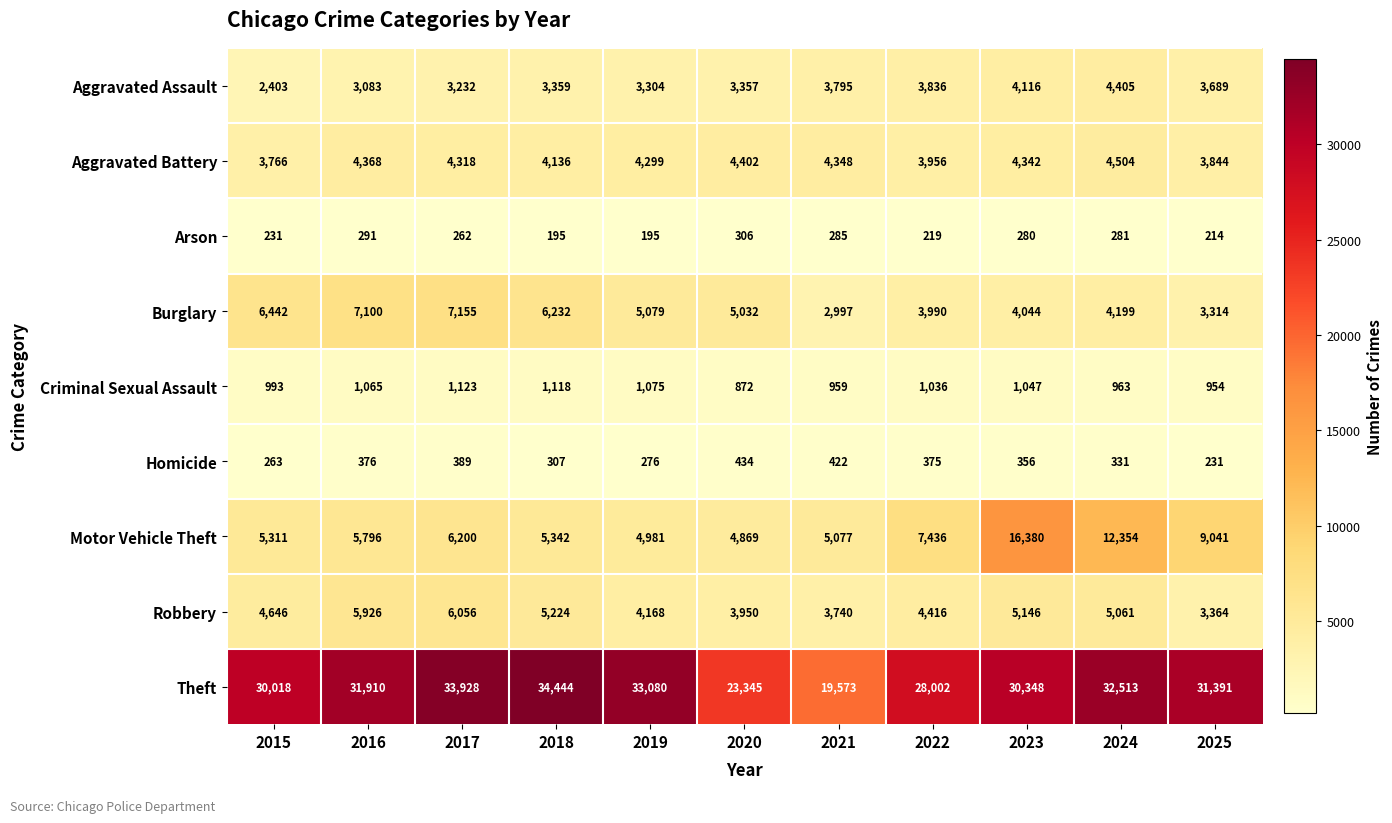

How many data points in Burglary are less than 5032?

5